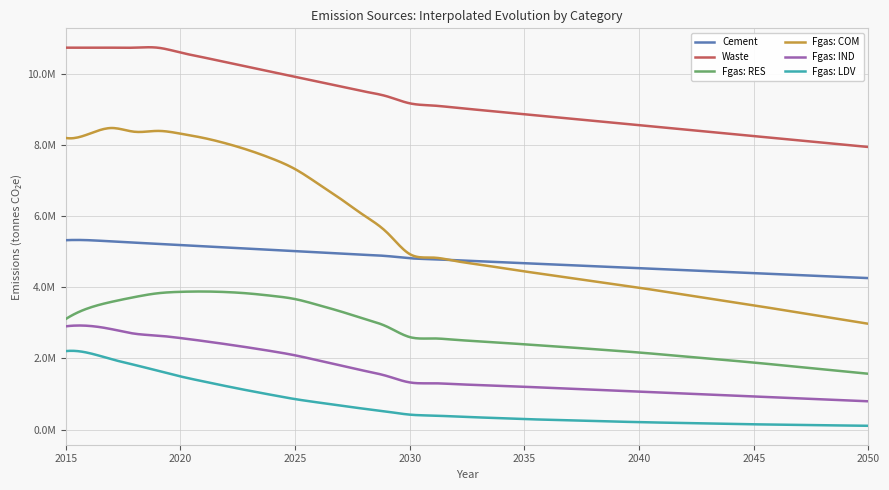

True or false: Fgas: LDV and Fgas: IND cross at least once.

False